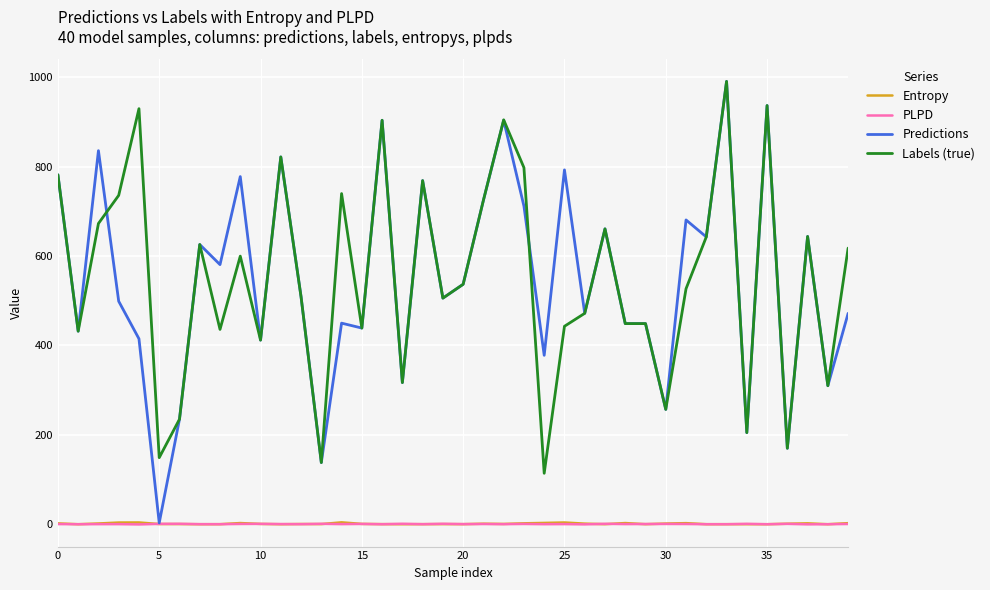

True or false: Labels (true) and PLPD intersect in this chart.

False